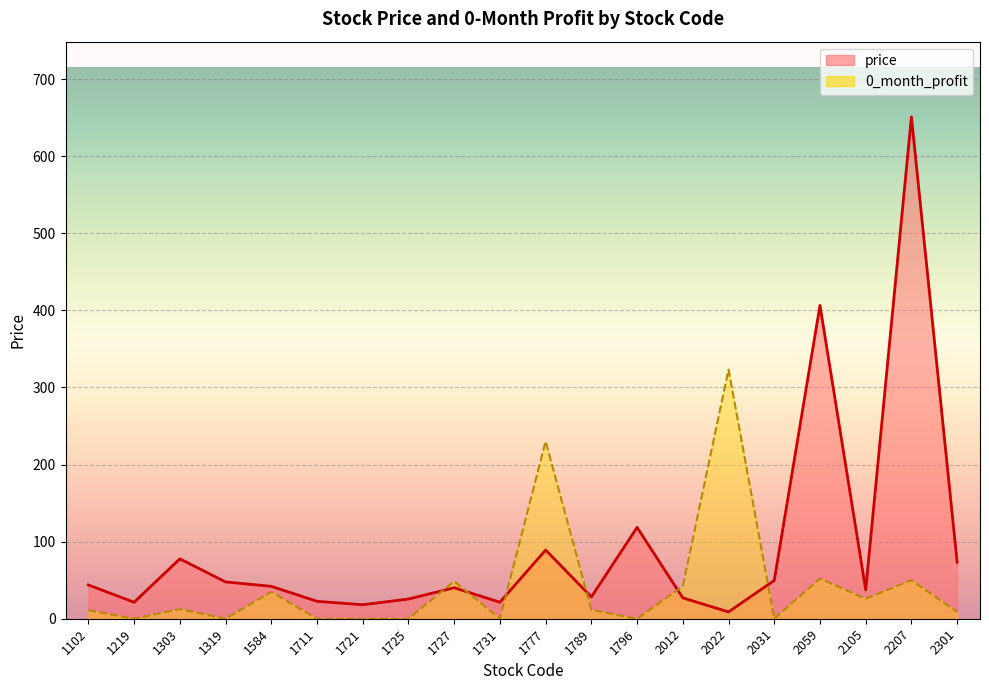

The value of 0_month_profit at 2012 is 25.6. True or false?

False